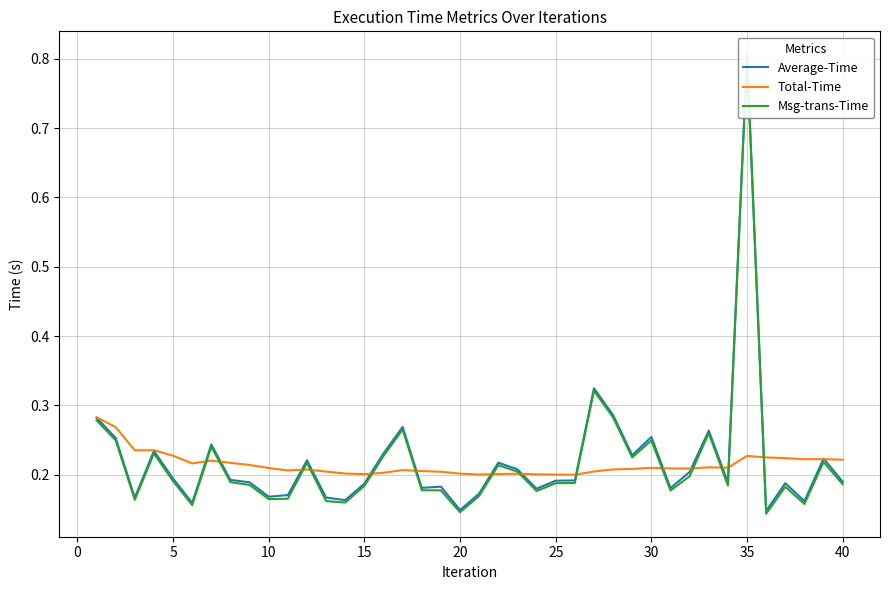

At which label is Total-Time closest to 0?

25